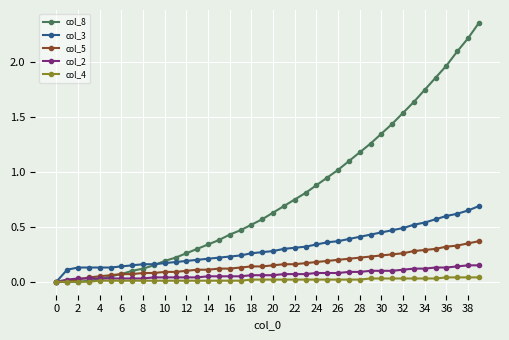

Rank the series by their maximum value, from highest to lowest.

col_8, col_3, col_5, col_2, col_4